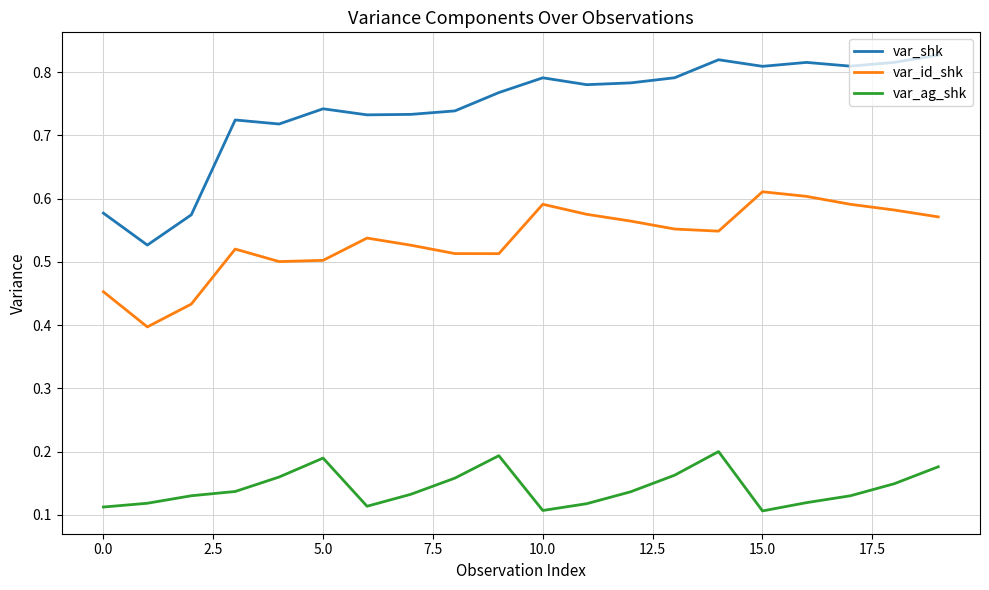

True or false: var_id_shk and var_ag_shk intersect in this chart.

False